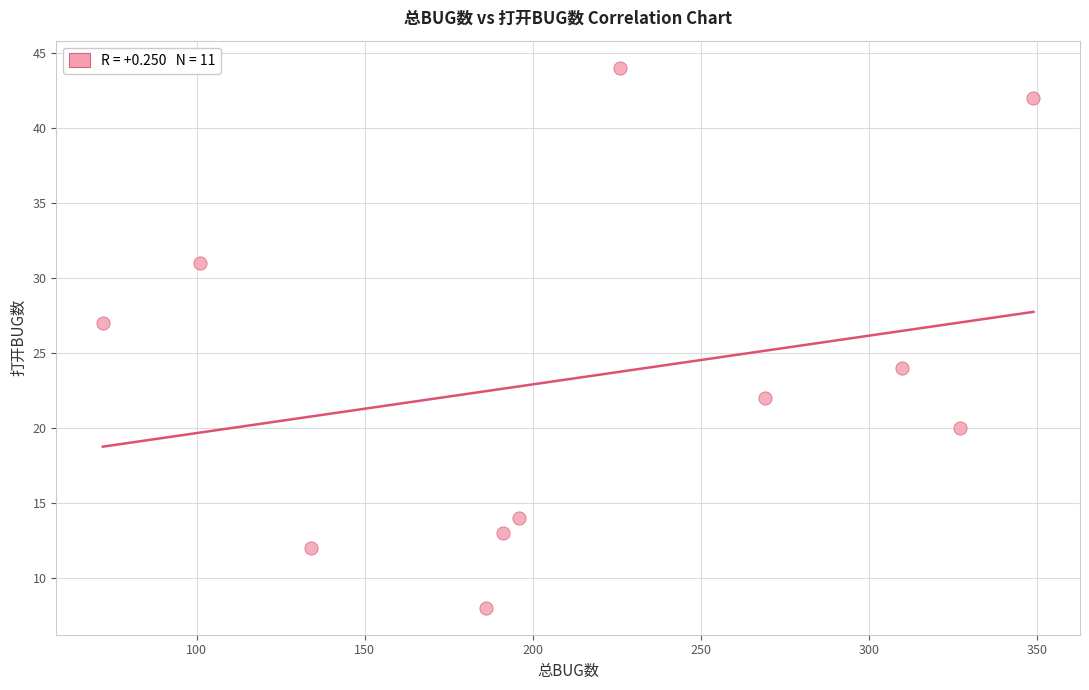

What is the range of X values (max minus min)?

277